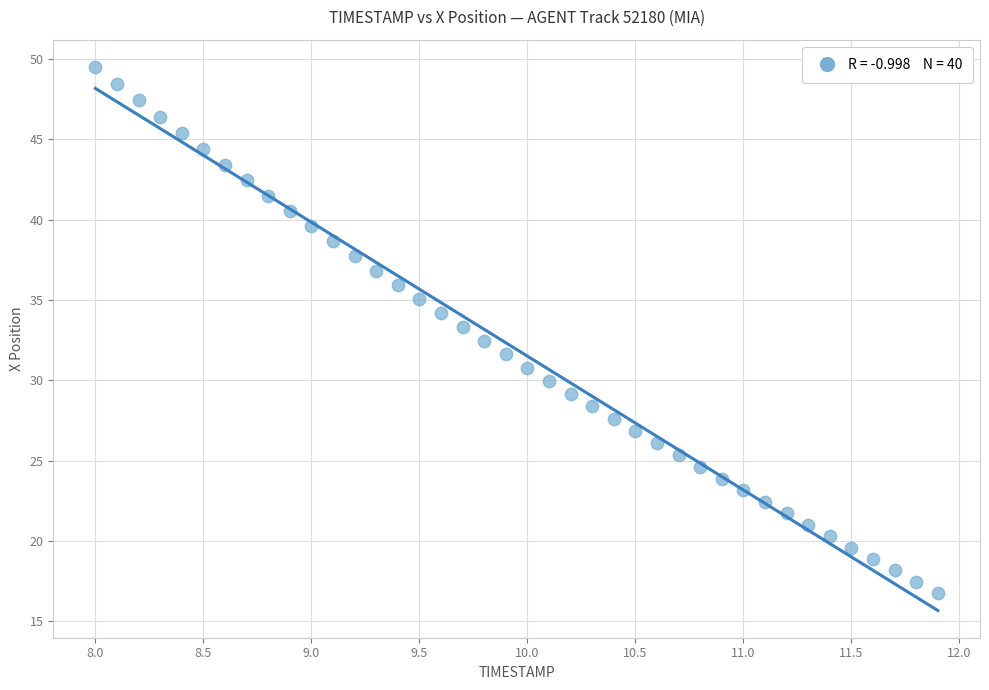

What is the range of Y values (max minus min)?

32.7